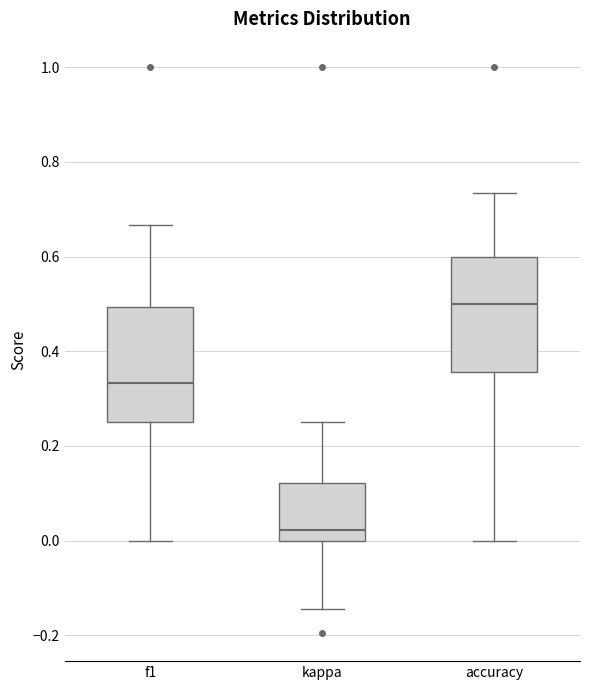

Reading left to right, read every box against the y-axis: the position of its median line, the range the box covers, and the ends of its whiskers. The values are not printed on the chart, so give them approximately, as read against the axis.

f1: median 0.34, box 0.26 to 0.50, whiskers 0.00 to 0.66
kappa: median 0.02, box 0.00 to 0.12, whiskers -0.14 to 0.26
accuracy: median 0.50, box 0.36 to 0.60, whiskers 0.00 to 0.74